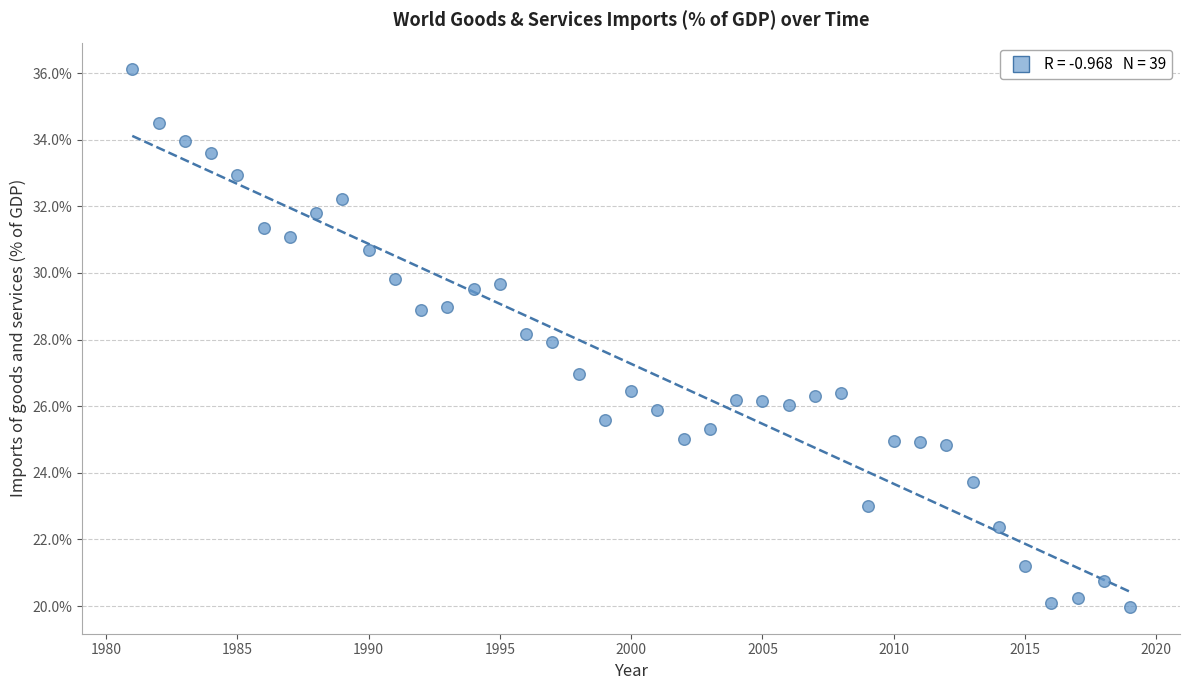

What is the range of Y values (max minus min)?

16.1